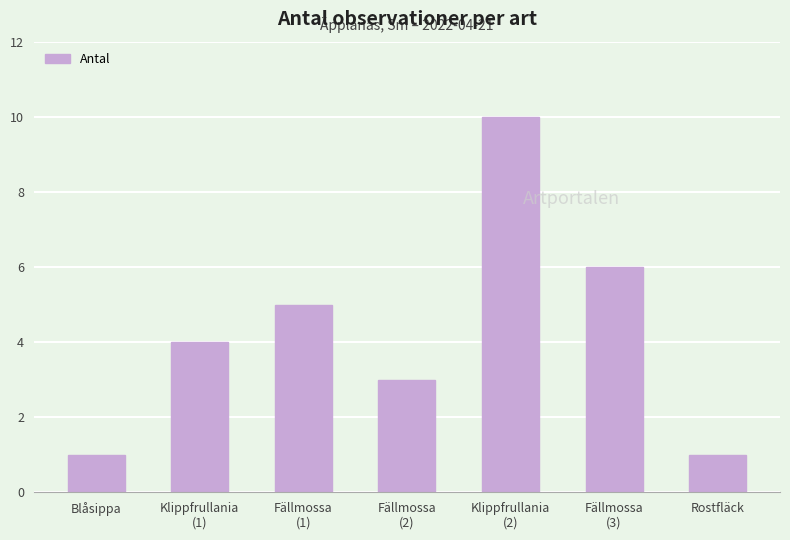

Which label corresponds to the largest value in the chart?

Klippfrullania
(2)